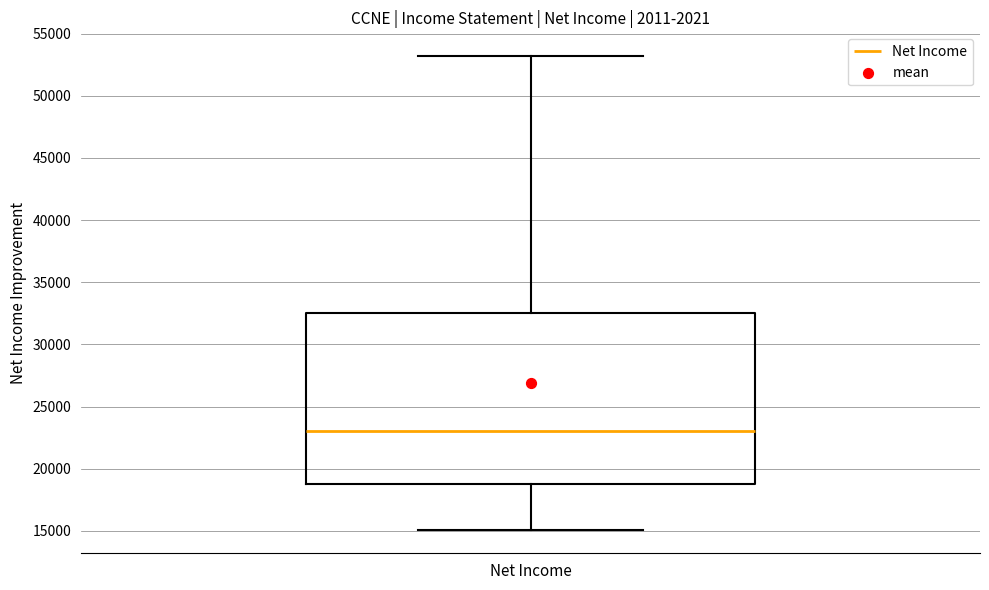

Where does the upper whisker of the box for Net Income end on the y-axis? The values are not printed on the chart, so give them approximately, as read against the axis.

53000